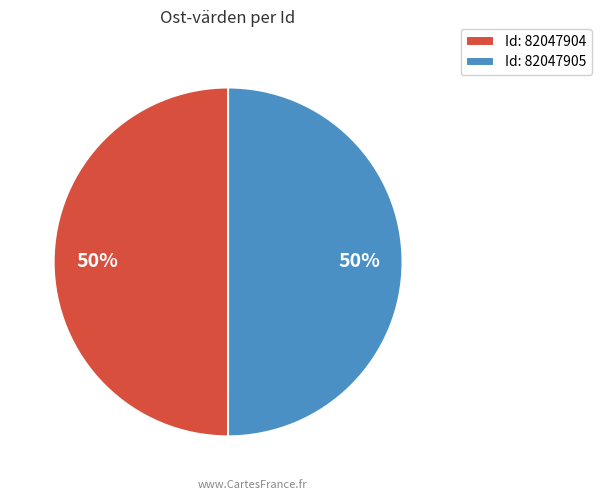

What percentage is the Id: 82047904 slice, to the nearest percent?

50%